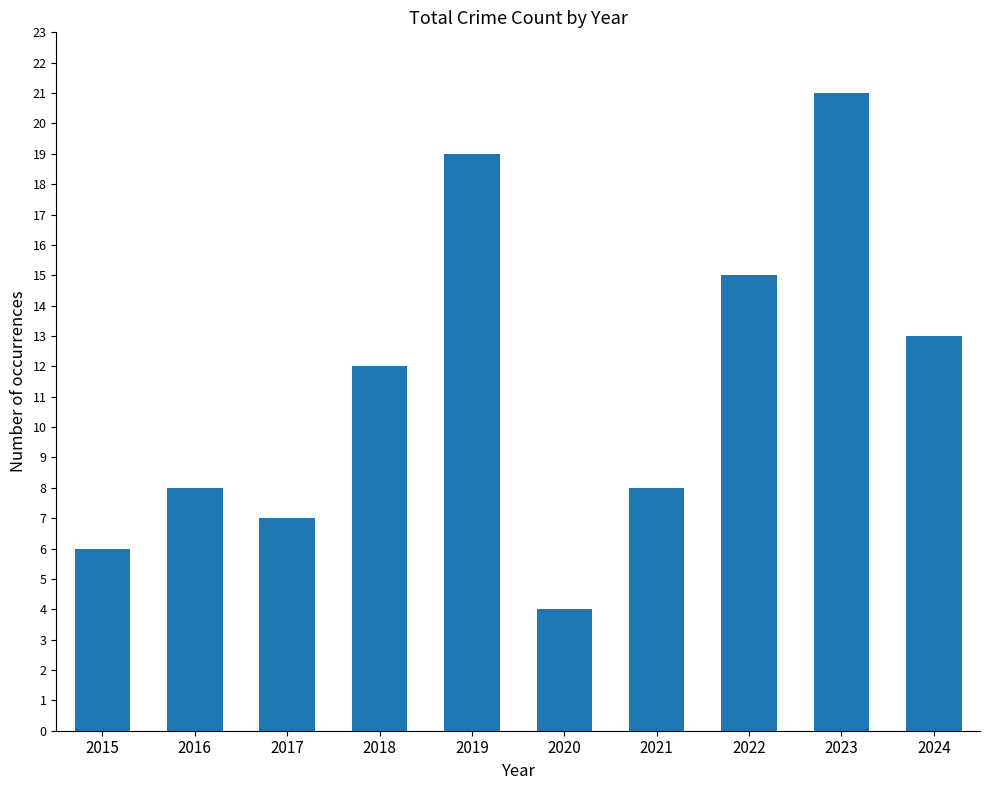

What is the change in value from 2017 to 2021?

+1